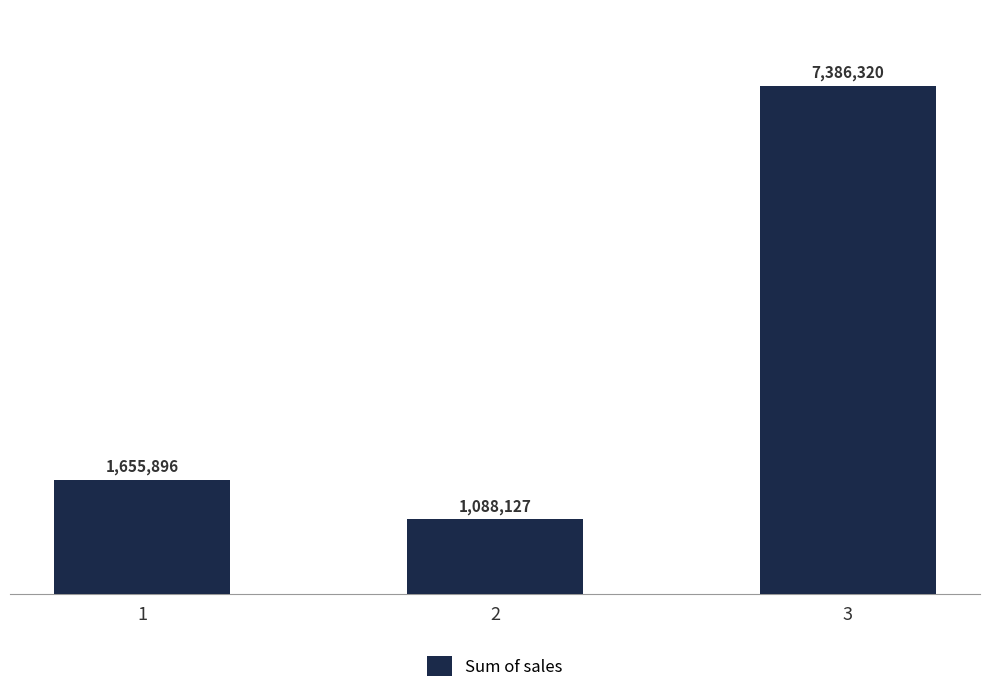

What is the change in value from 1 to 3?

+5730424